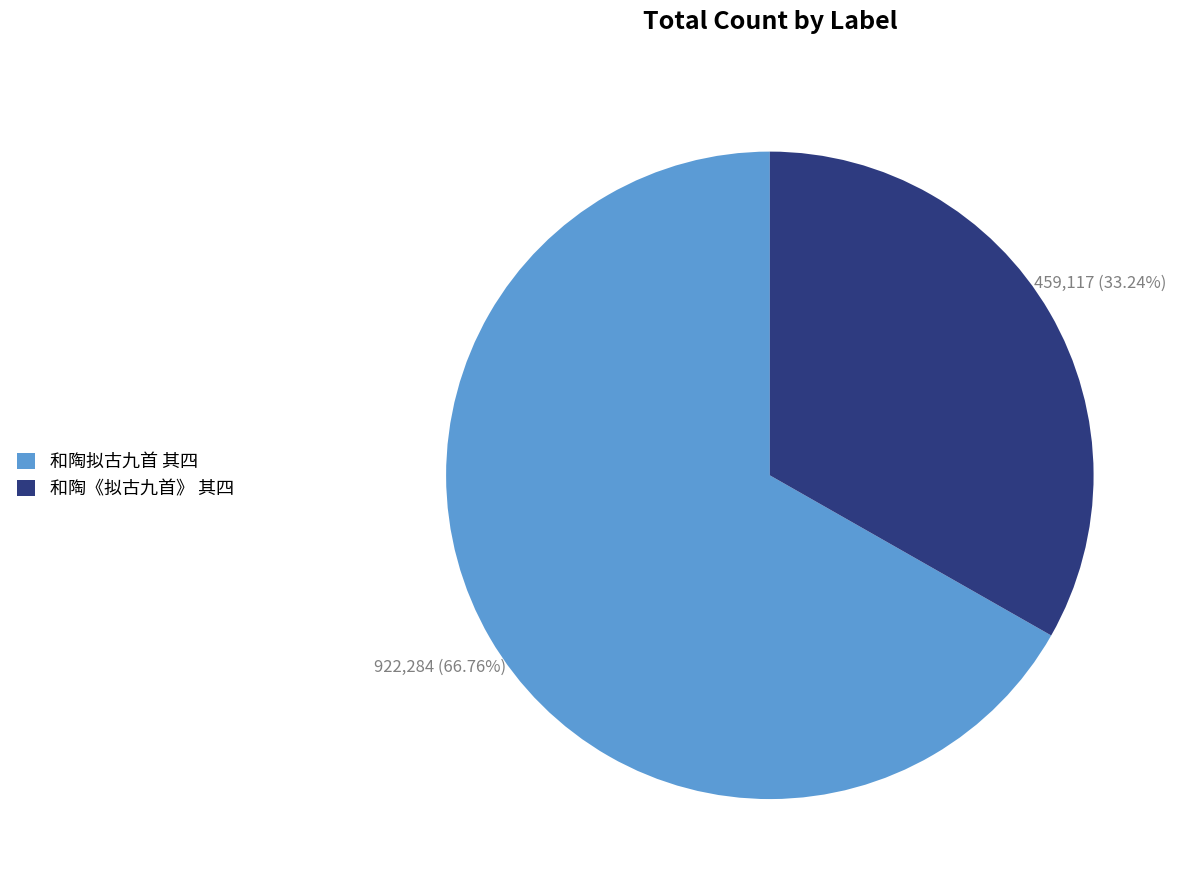

Does 和陶拟古九首 其四 account for over 50% of the chart?

Yes